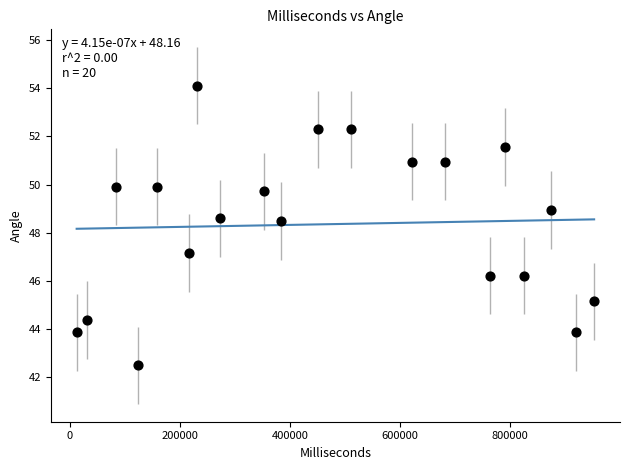

What is the range of X values (max minus min)?

939963.0